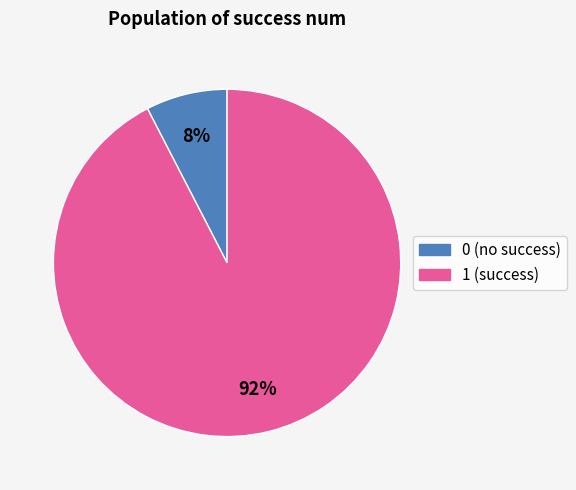

Rank the categories by value from lowest to highest.

0, 1